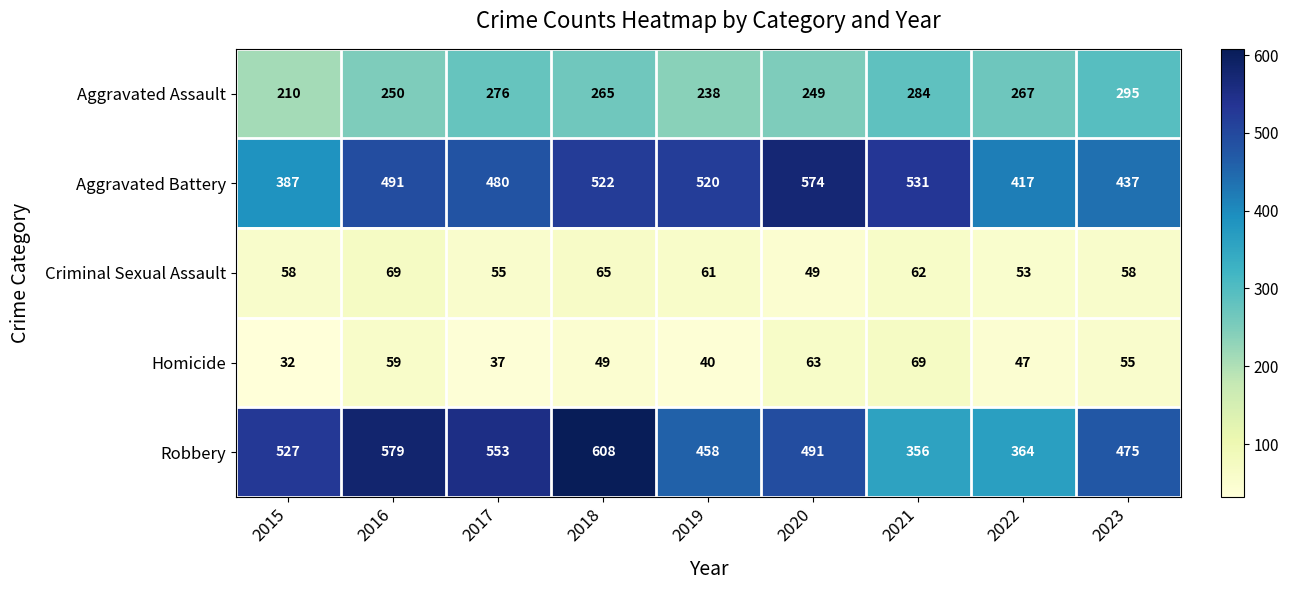

What is the sum of the Aggravated Battery values at 2022 and 2015?

804